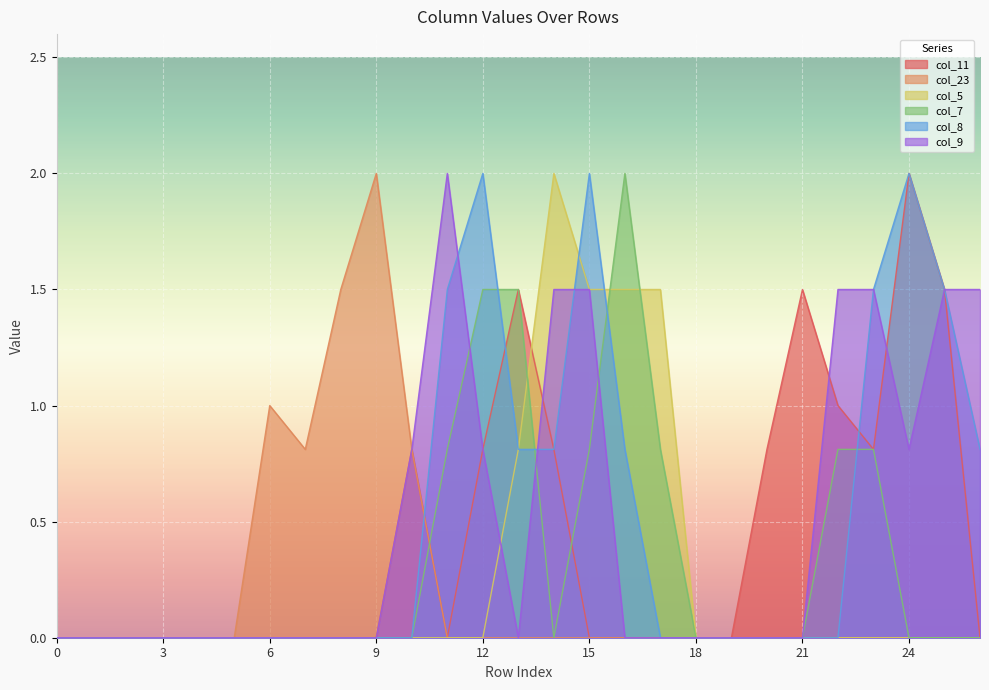

Rank the series at 25 from highest to lowest value.

col_11, col_8, col_9, col_23, col_5, col_7